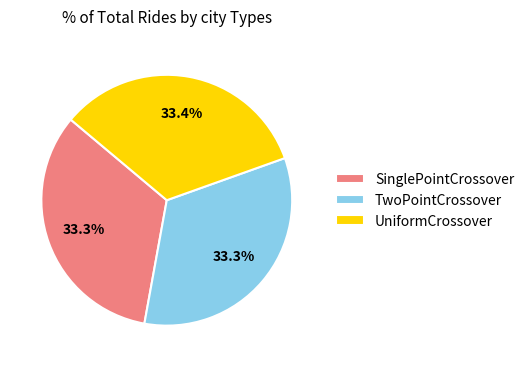

What is the ratio of the value at UniformCrossover to the value at TwoPointCrossover?

1.0